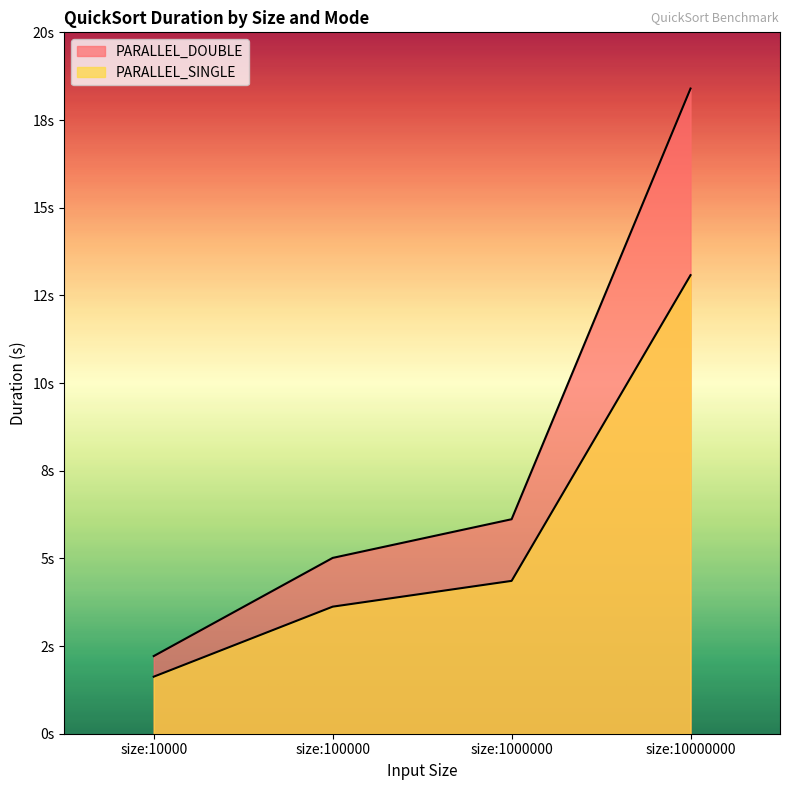

How many data points in PARALLEL_DOUBLE are less than 6?

2